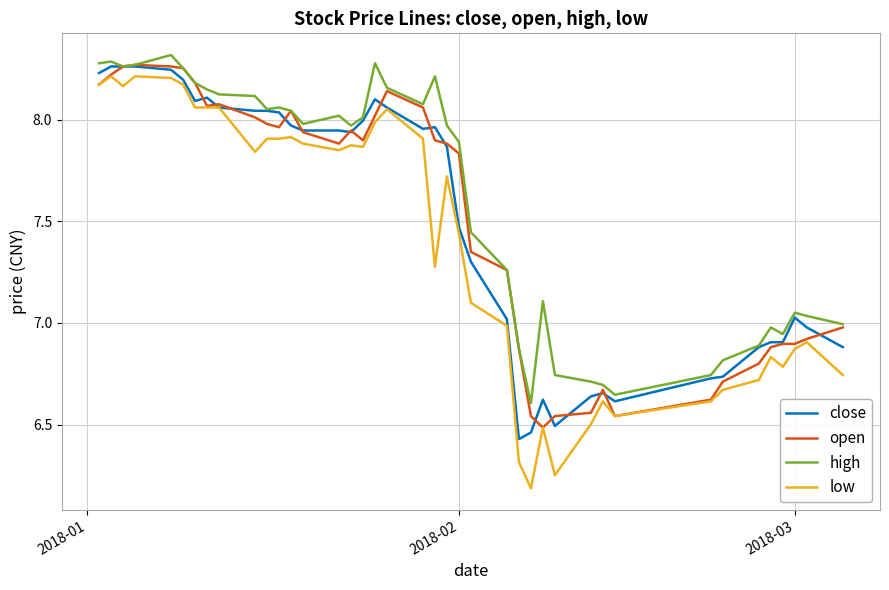

Which series has the largest range (max minus min)?

low